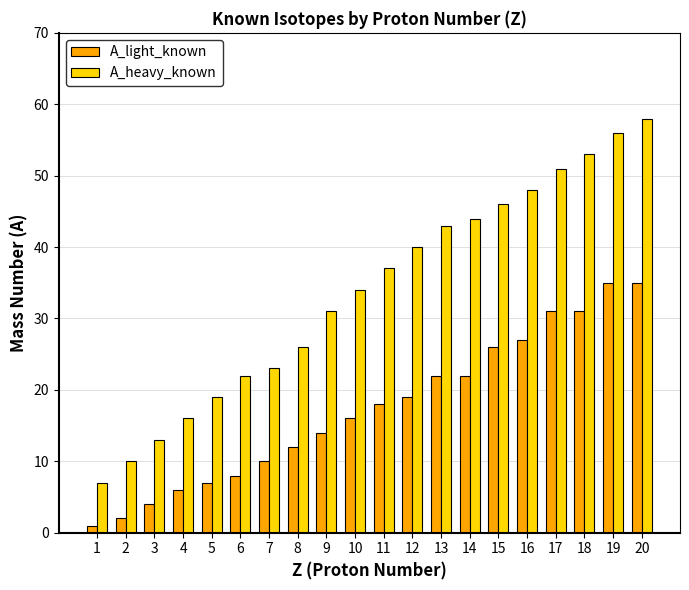

What is the spread (max minus min) of values at 18?

22